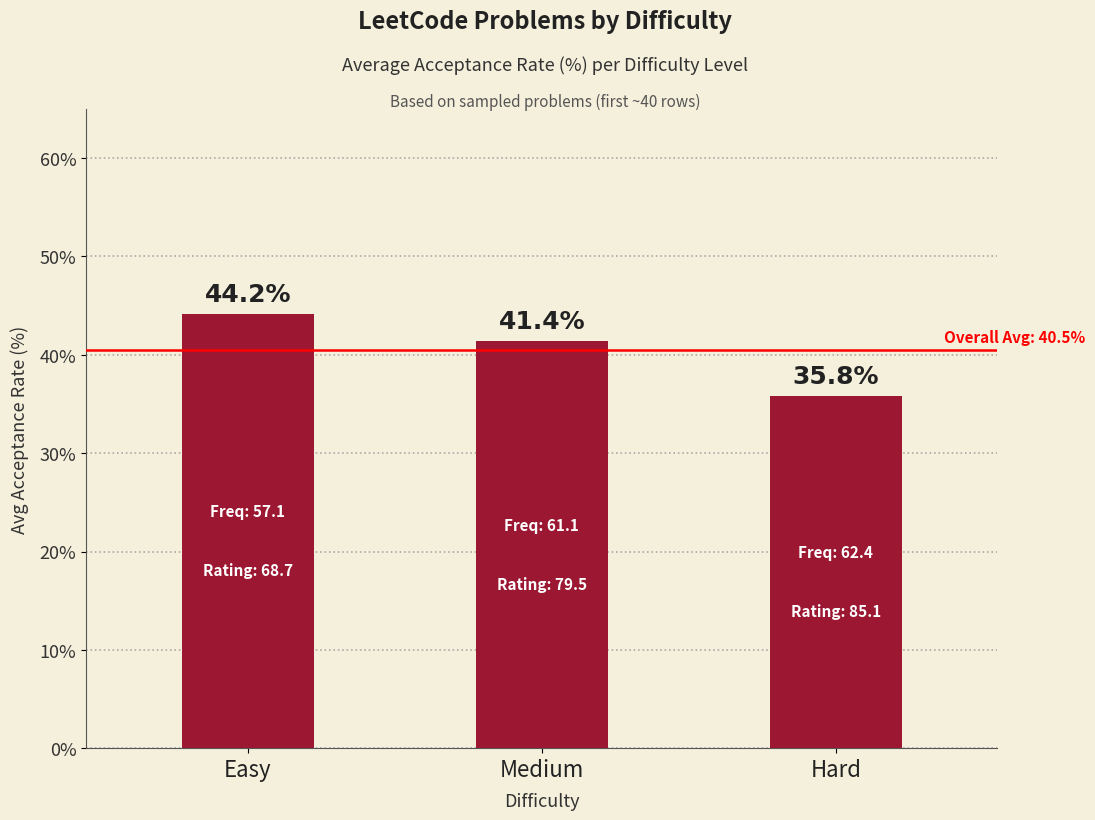

At which label does the data first exceed 41?

Easy